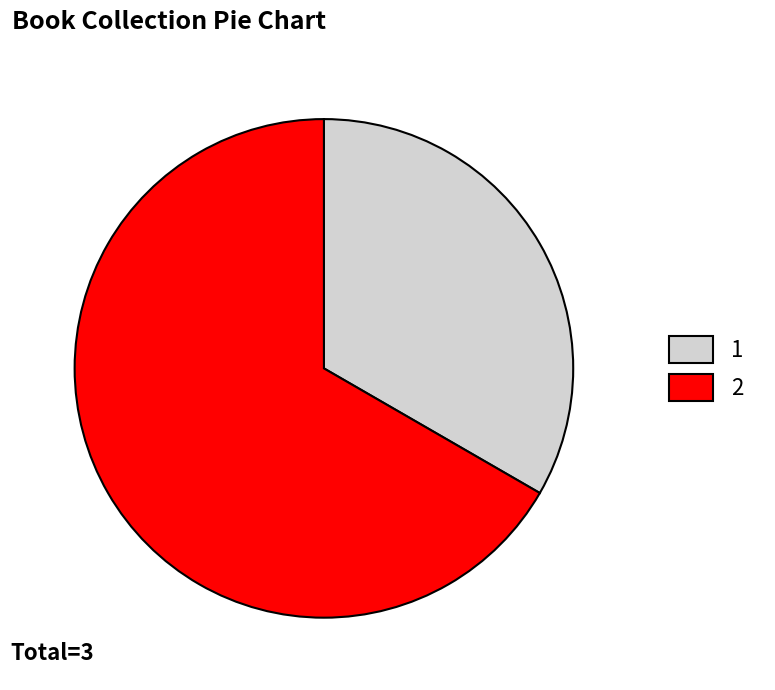

What is the majority slice?

2